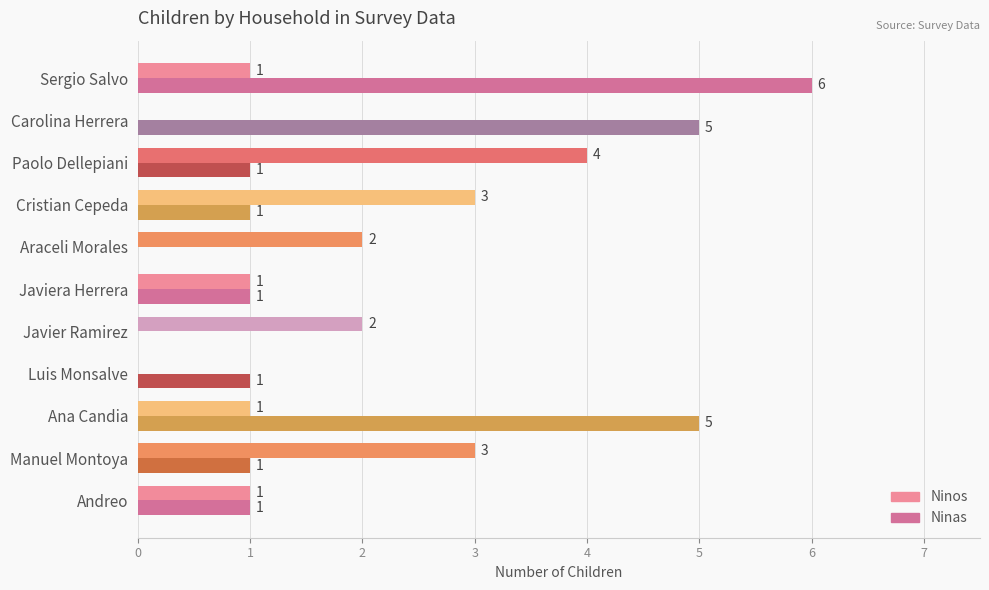

What are all the series names shown in the legend?

Ninos, Ninas